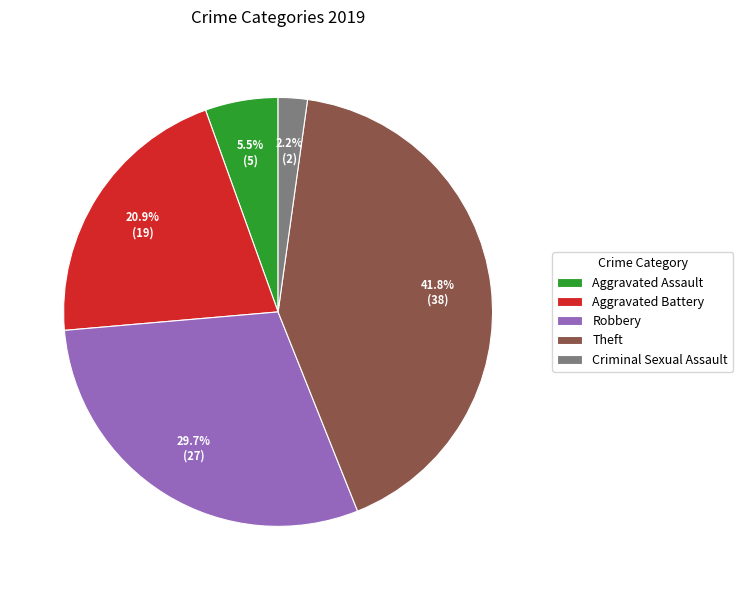

To the nearest percent, what is the difference between the largest and smallest slice percentages?

40%